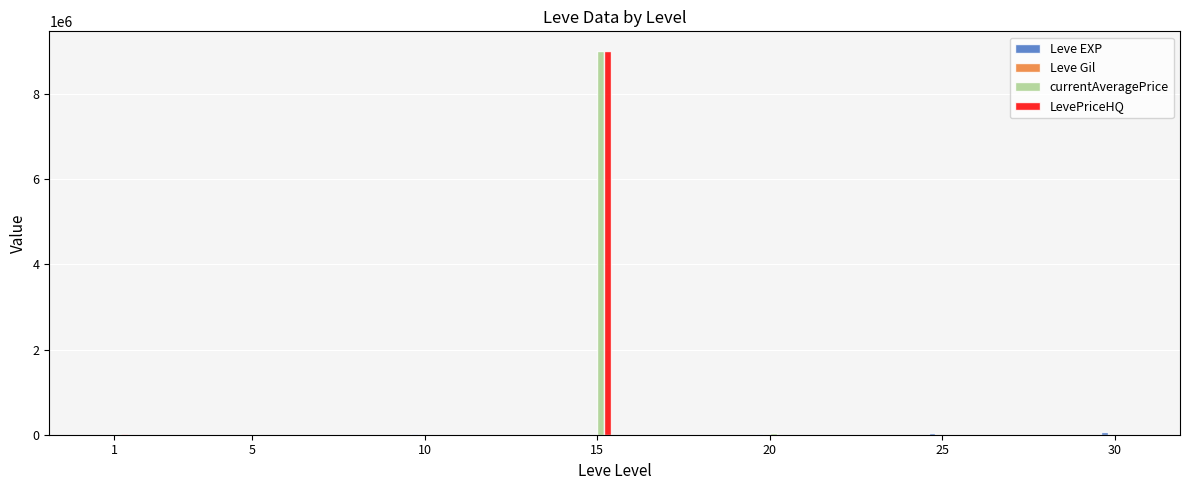

What is the maximum value shown in the chart?

9018000